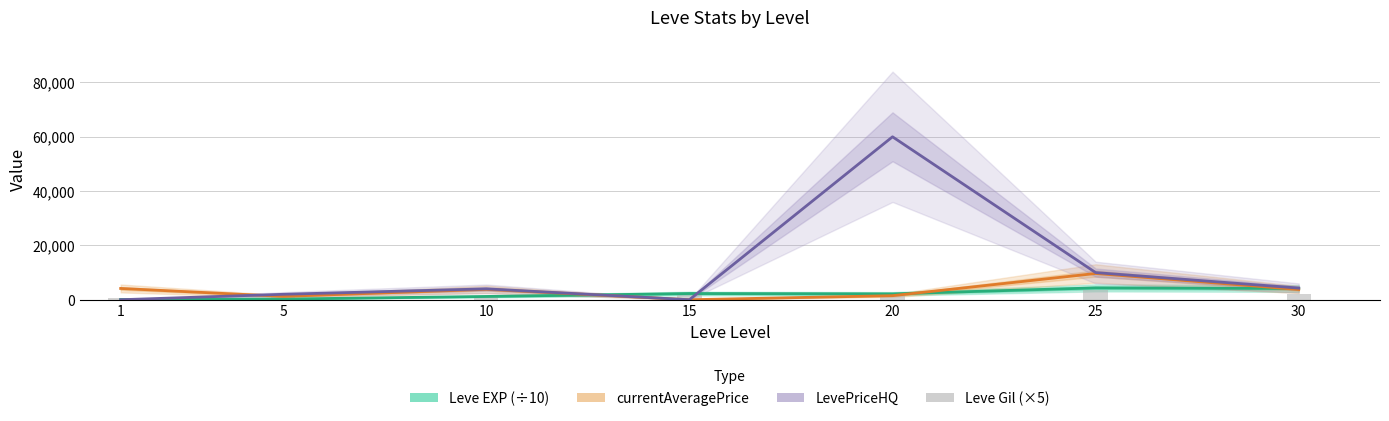

Which label corresponds to the smallest value in the chart?

15